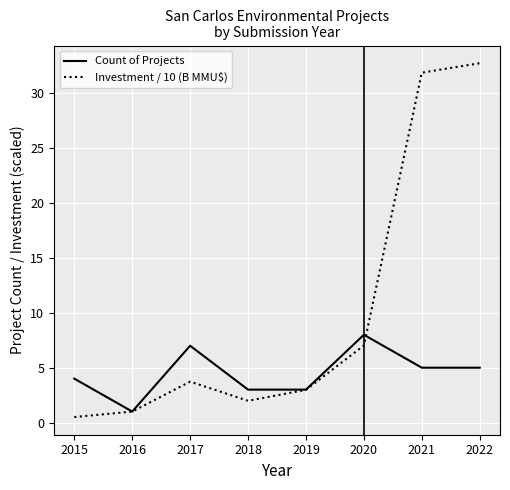

True or false: Count of Projects has a value of 11.5 at 2020.

False